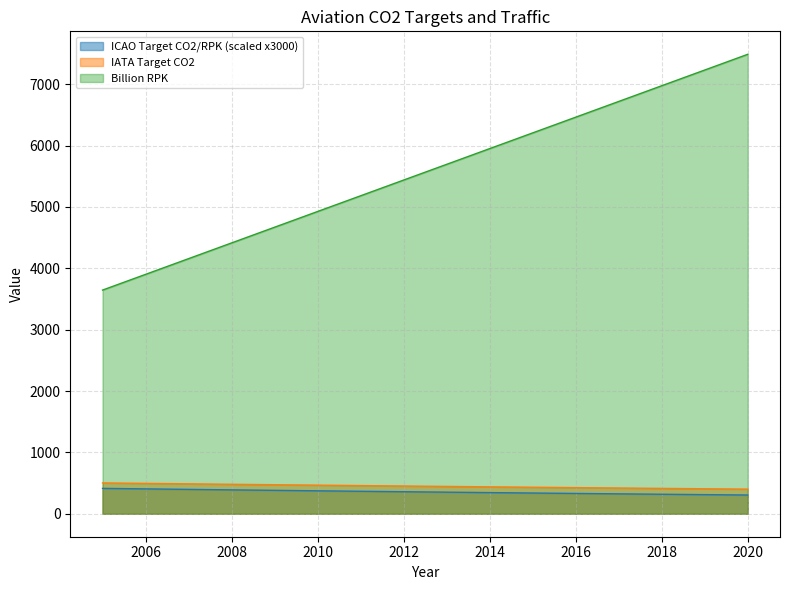

Which series has the largest range (max minus min)?

Billion RPK